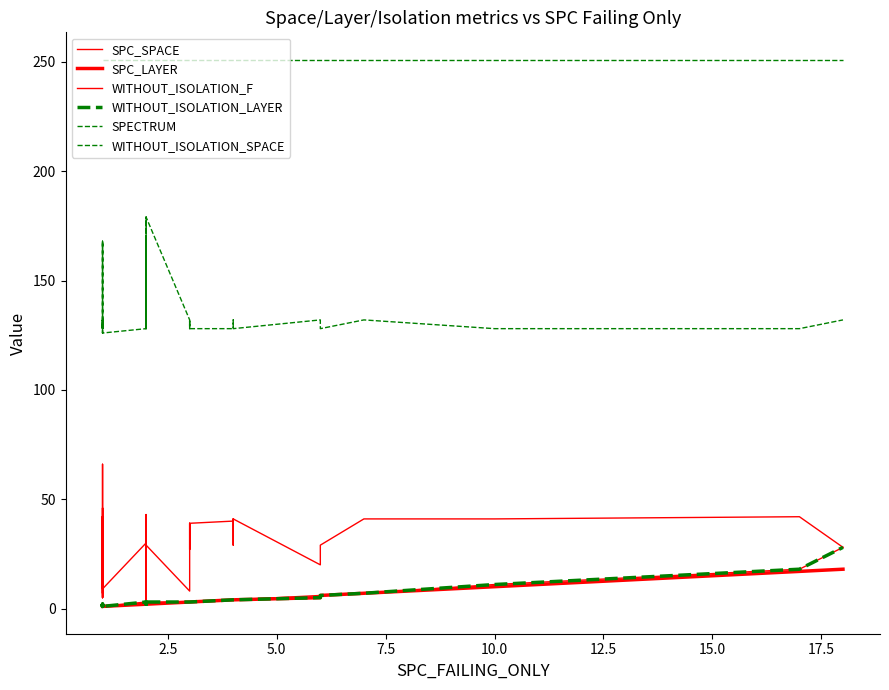

What is the sum of all WITHOUT_ISOLATION_SPACE values?

5398